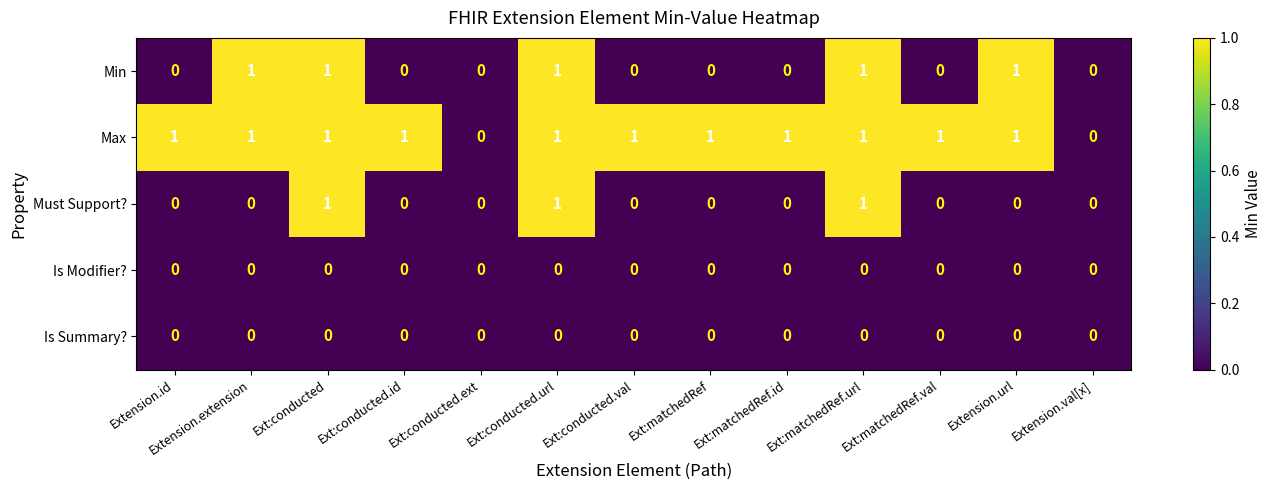

True or false: Min has a value of 1 at Ext:matchedRef.

False